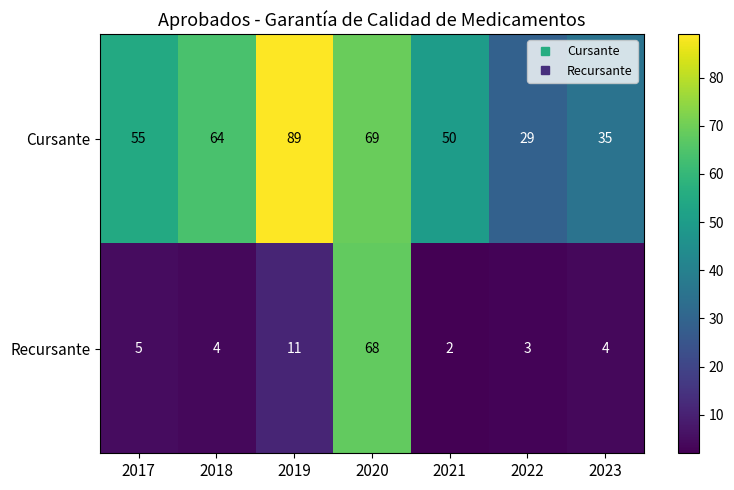

What is the approximate value of Recursante at 2020, to the nearest 5?

70